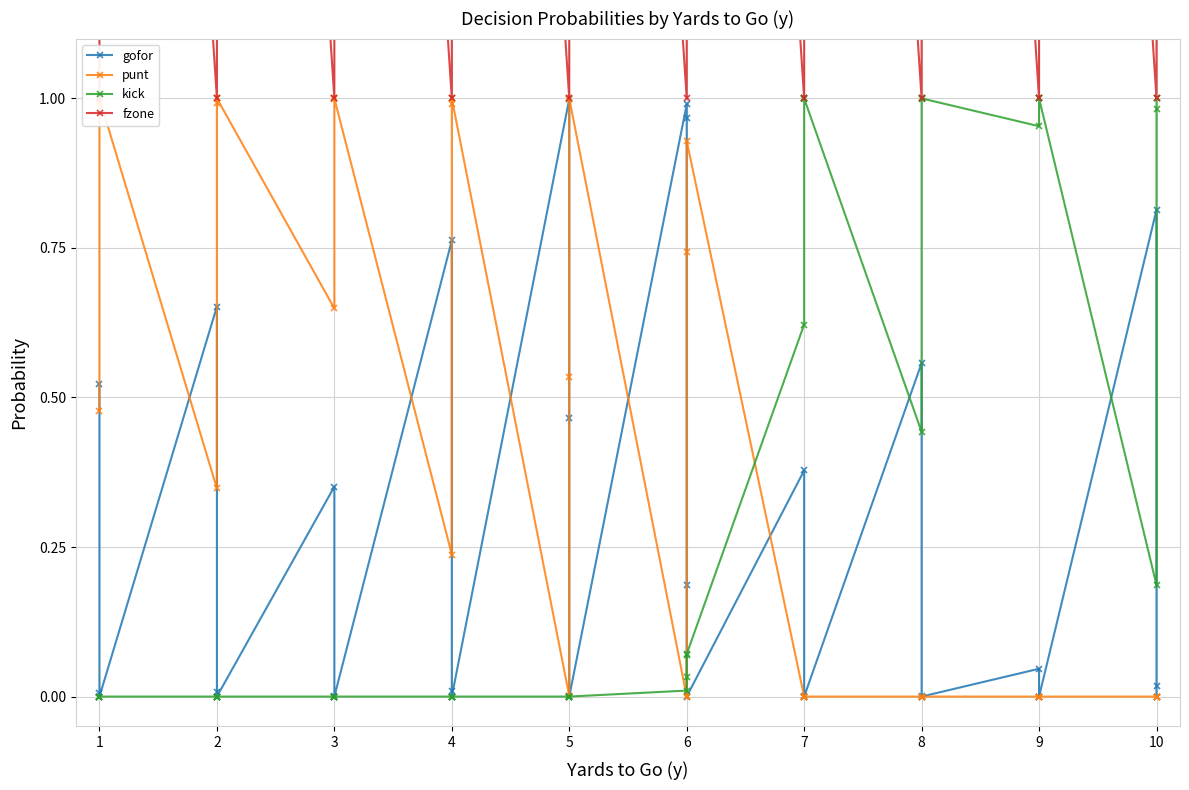

Is this an area chart (filled region under the line)?

No